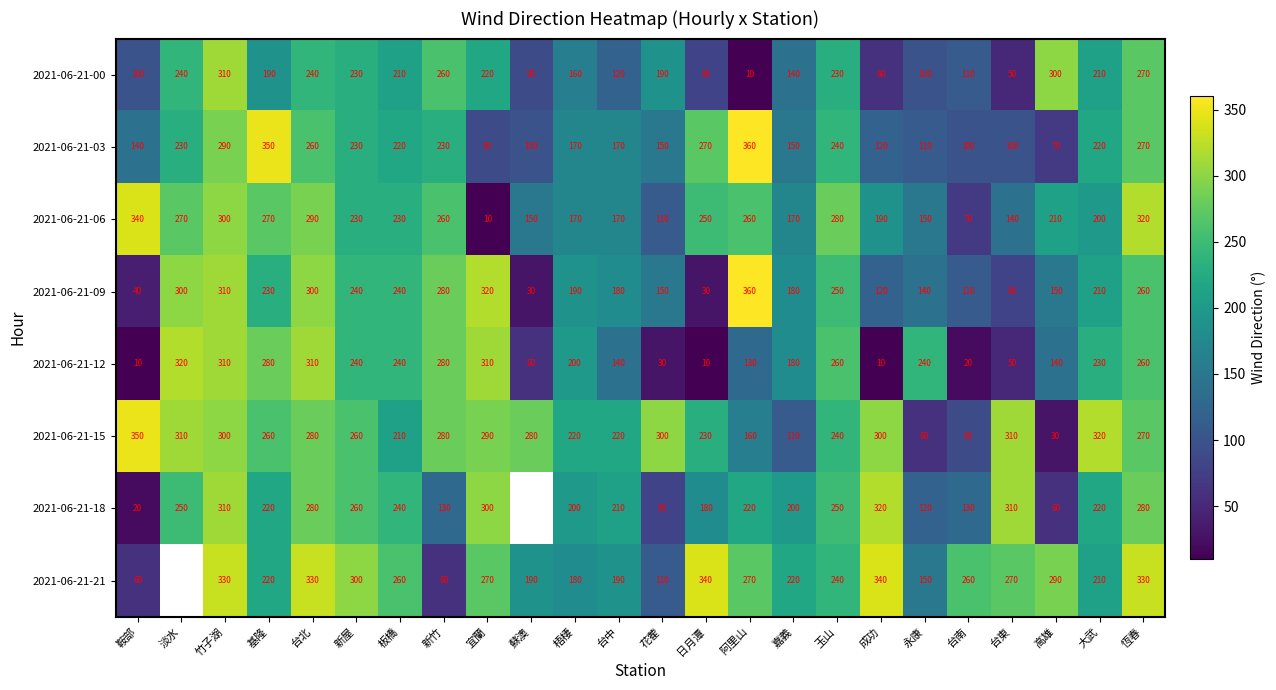

What is the total value across all series at 新竹?

1780